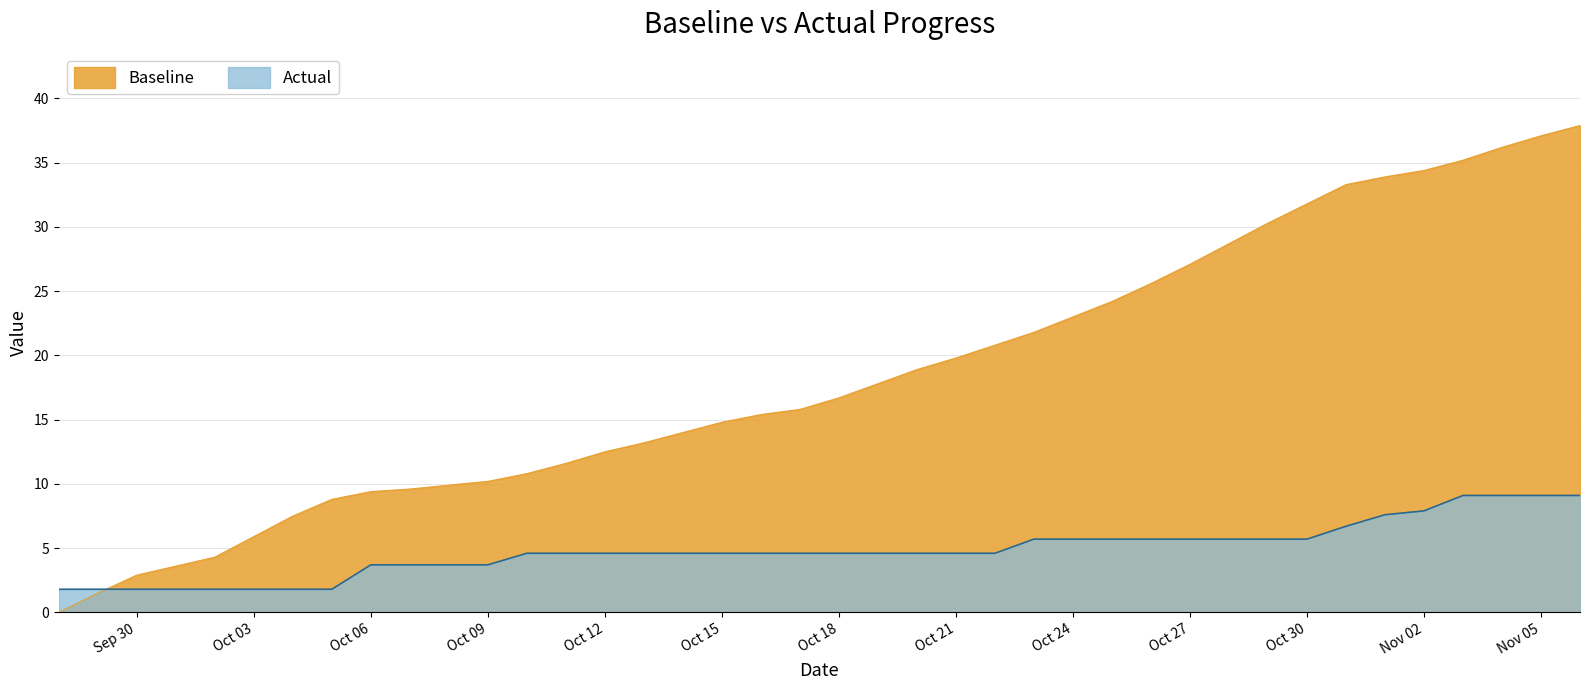

What is the greatest value displayed?

37.9